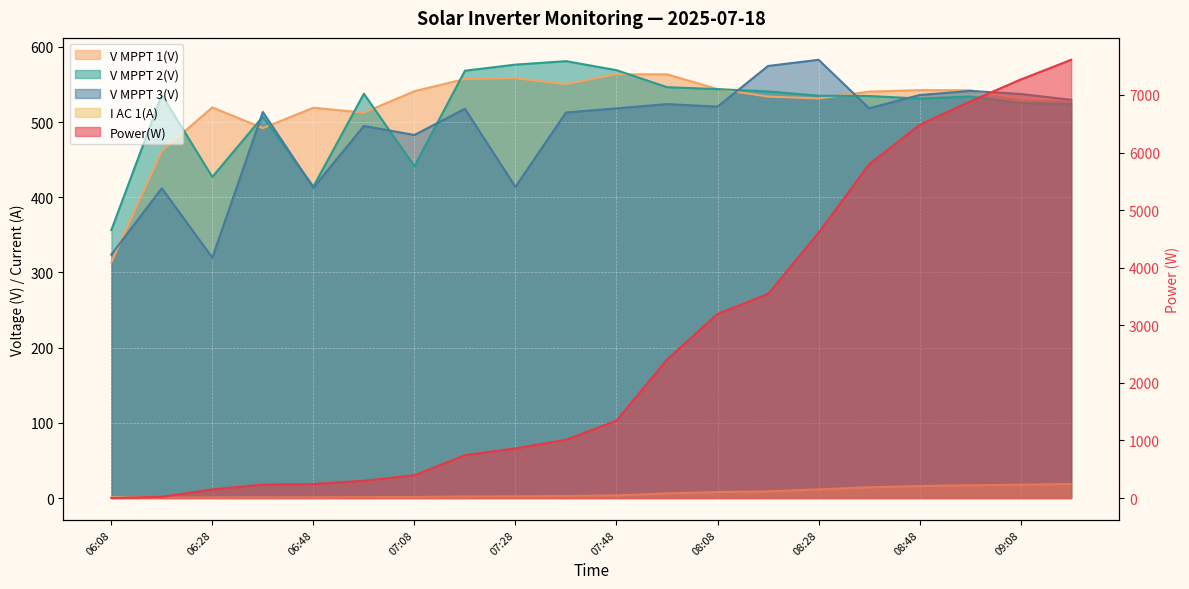

How many interior local valleys does the V MPPT 3(V) series have?

6